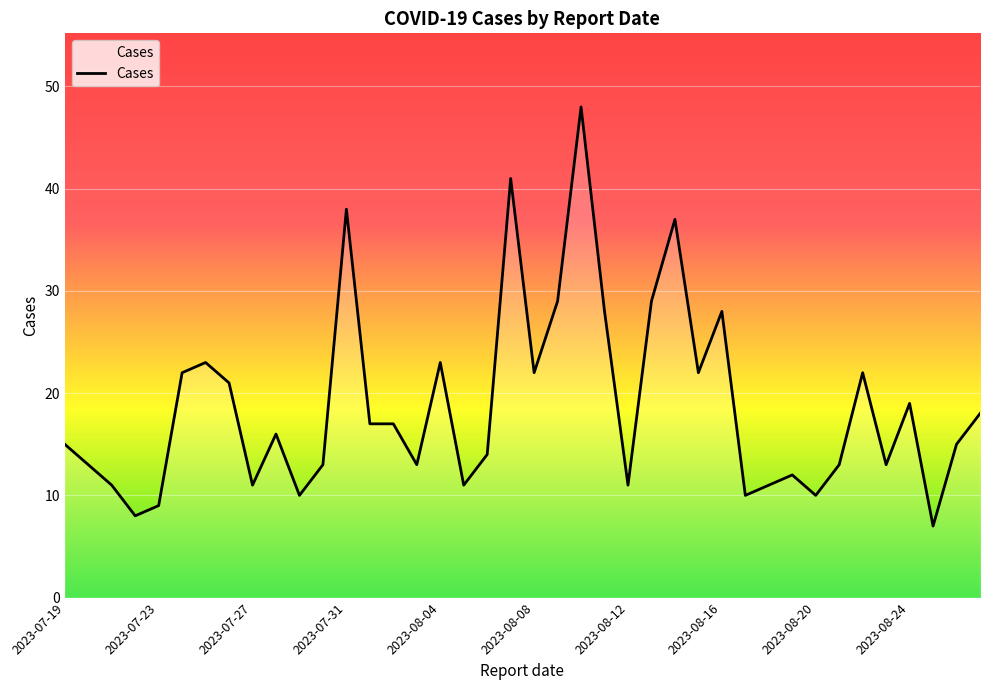

What is the difference between the maximum and minimum values?

41